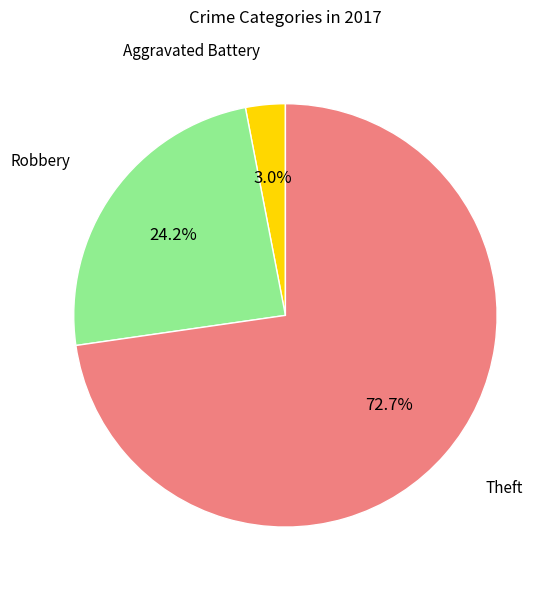

To the nearest percent, what is the average slice percentage?

33%